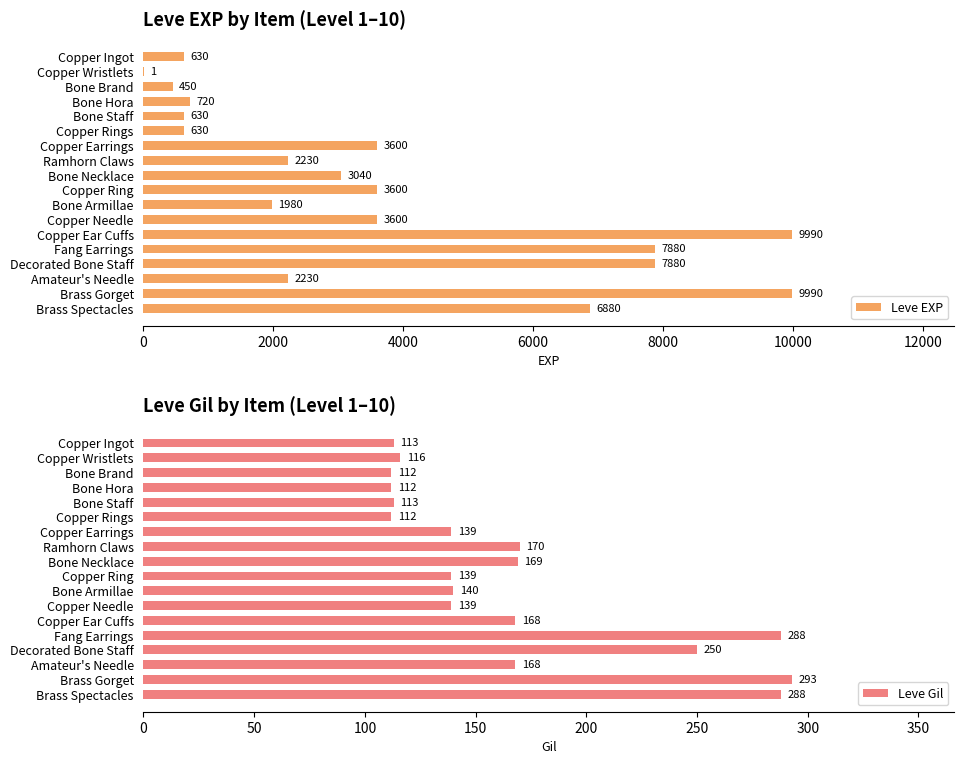

What is the difference between the second highest and second lowest values in the Leve Gil series?

176